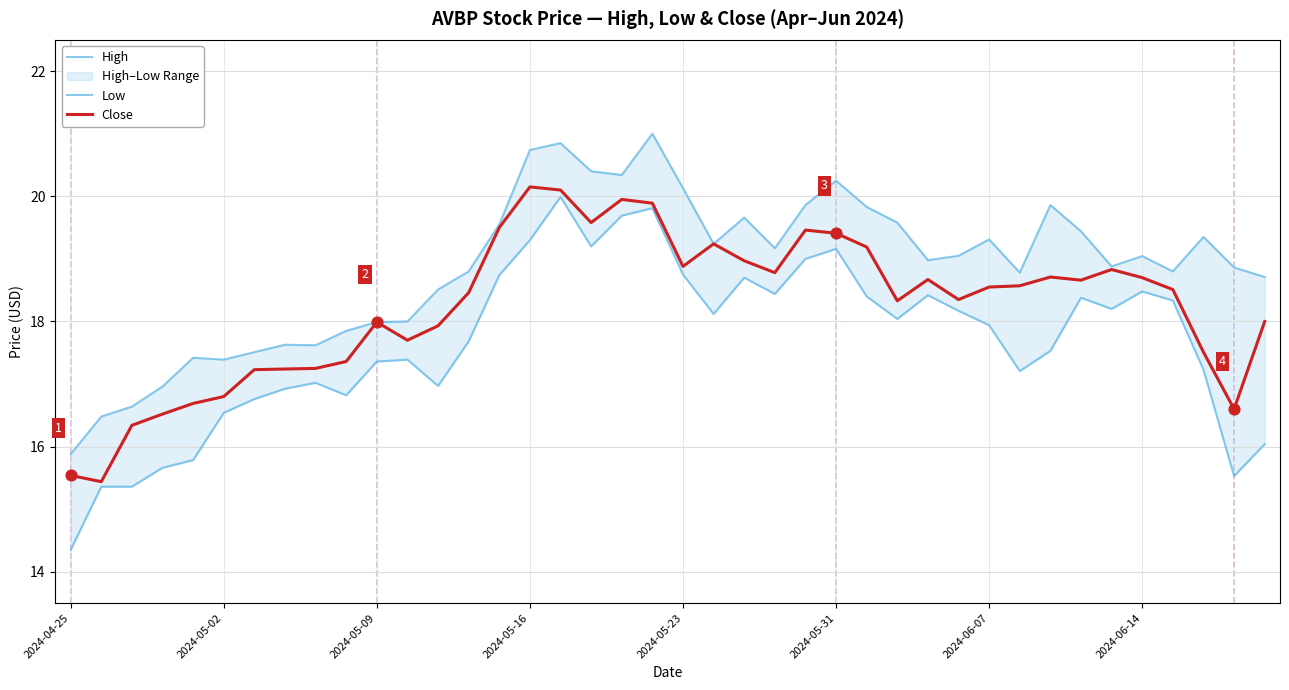

Which series has the largest Y range (max minus min)?

Low